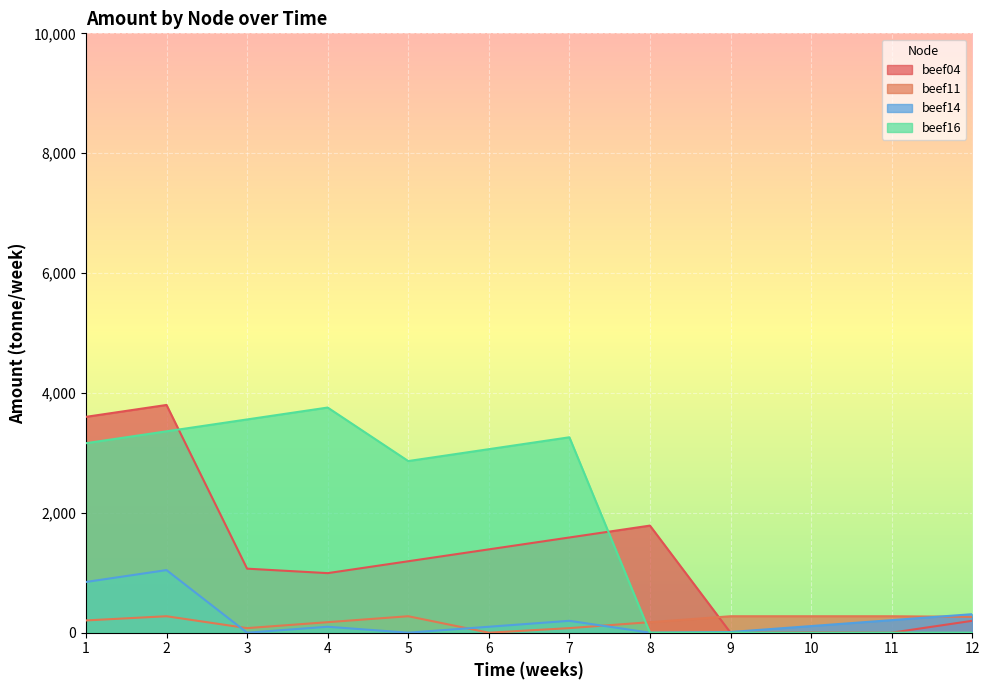

How many lines are shown in the chart?

4